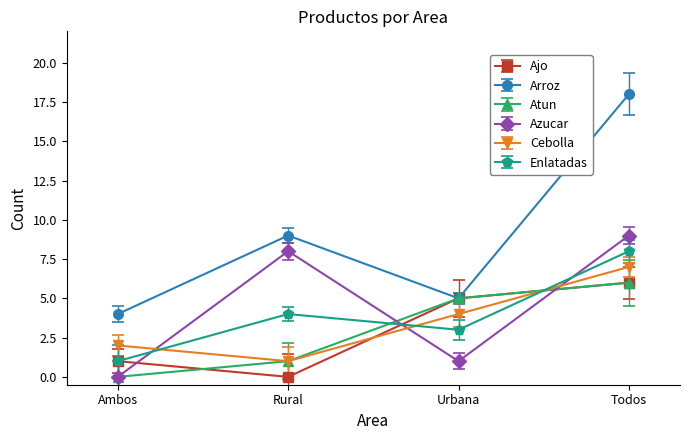

What is the value of the Cebolla point at the 3rd from the left?

4